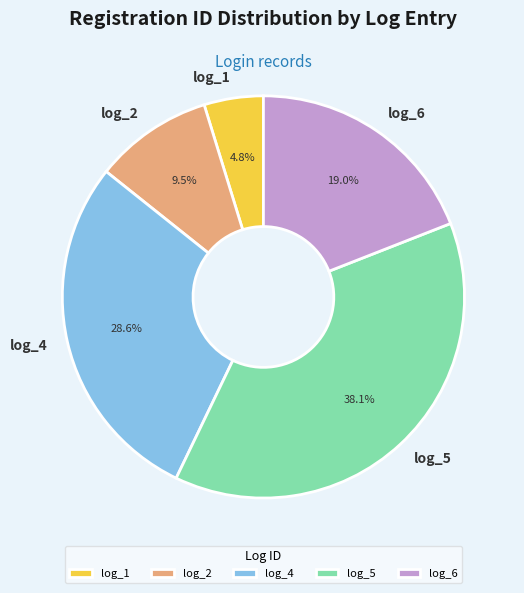

To the nearest percent, what is the combined percentage of log_5 and log_6?

57%